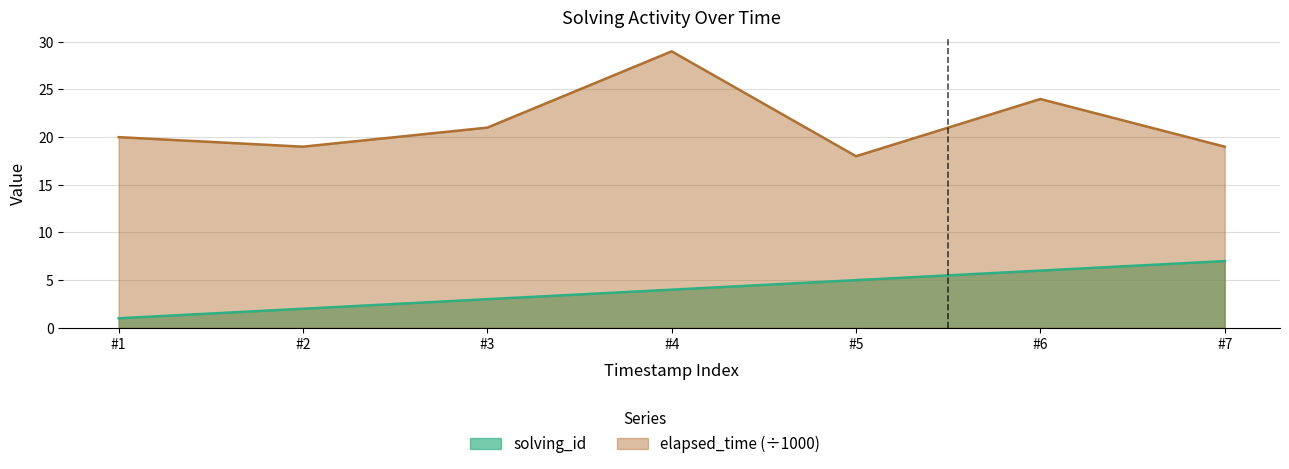

How many interior local valleys does the elapsed_time series have?

2